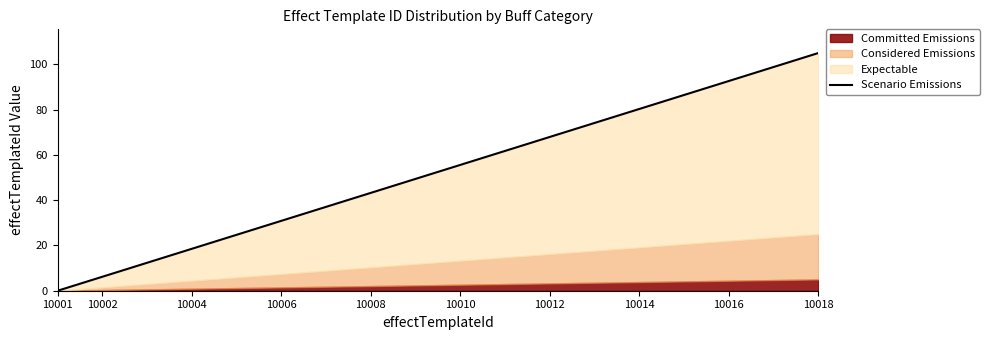

What is the maximum value shown in the chart?

105.0